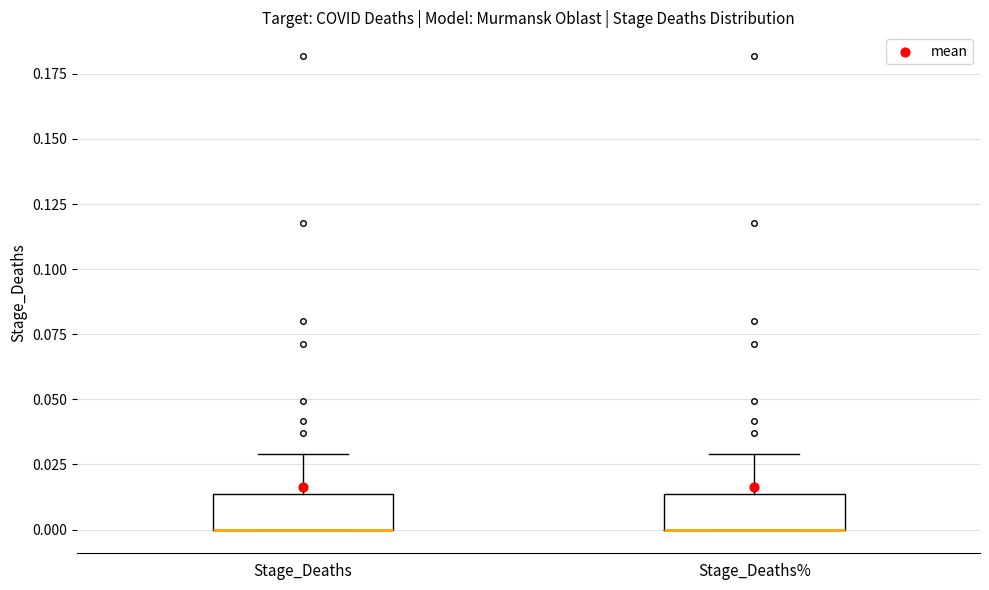

Where does the upper whisker of the box for Stage_Deaths% end on the y-axis? The values are not printed on the chart, so give them approximately, as read against the axis.

0.030